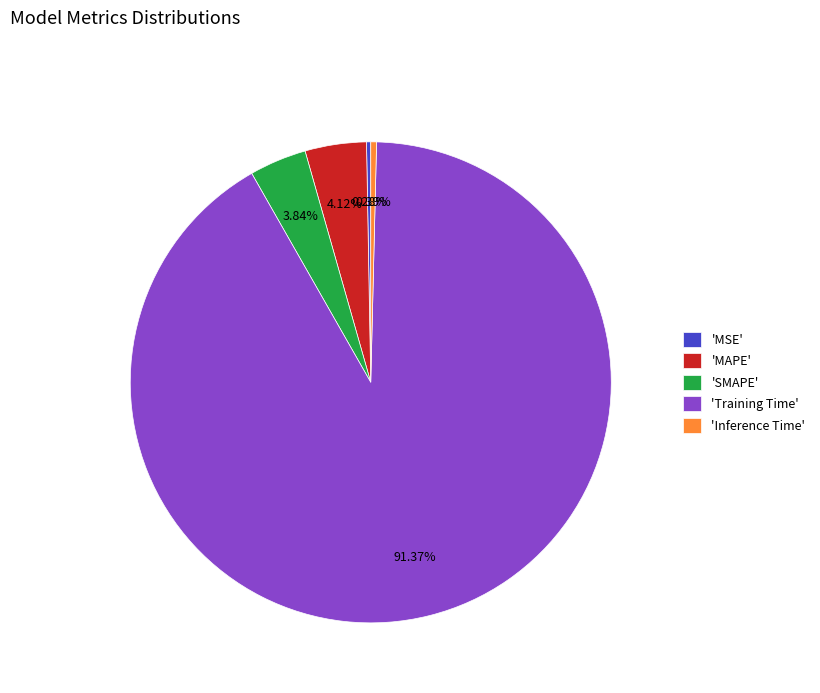

What is the majority slice?

'Training Time'